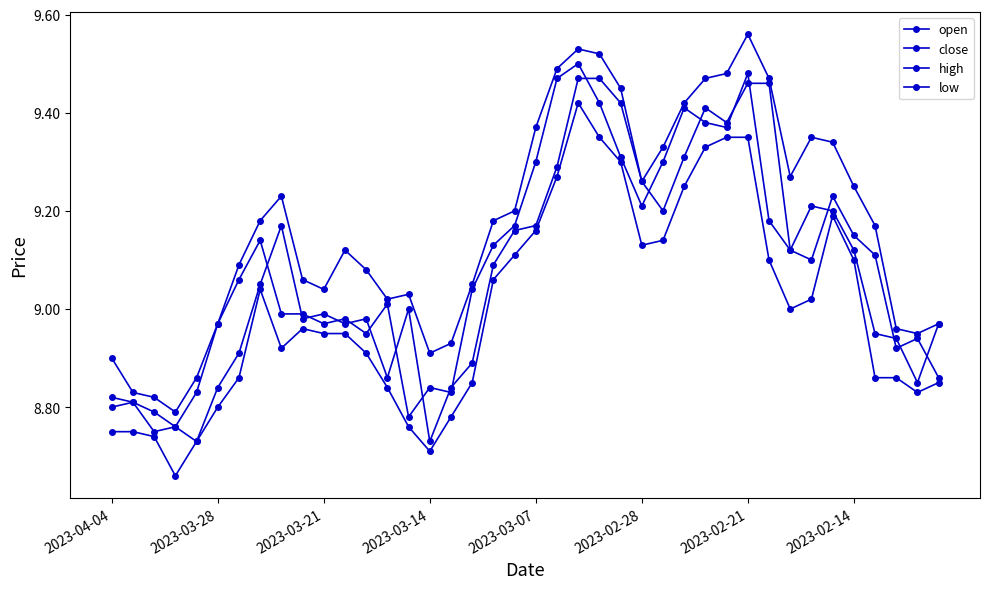

What is the difference between the second highest and second lowest values in the high series?

0.7